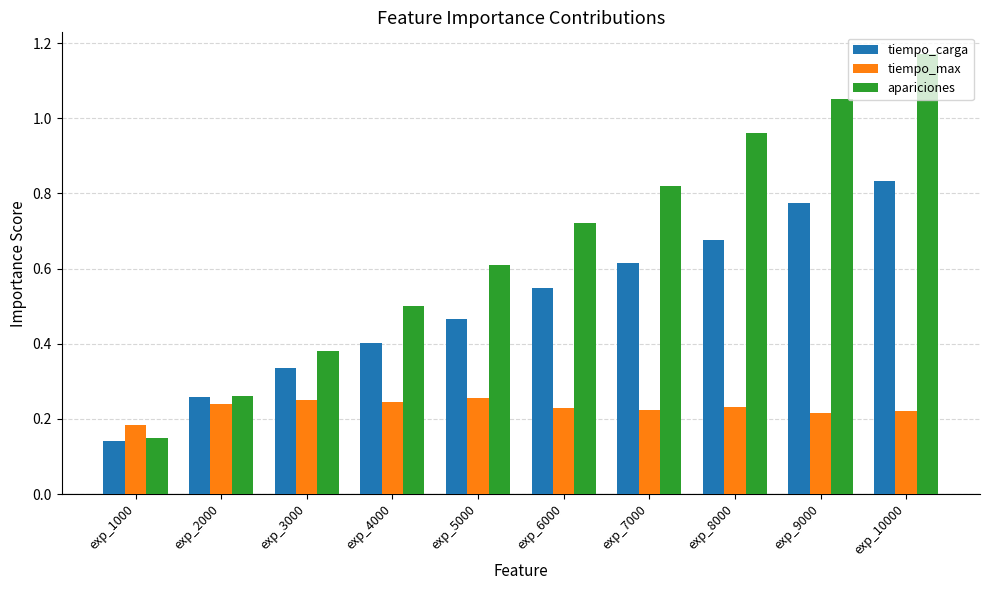

At which label does tiempo_carga reach its minimum?

exp_1000